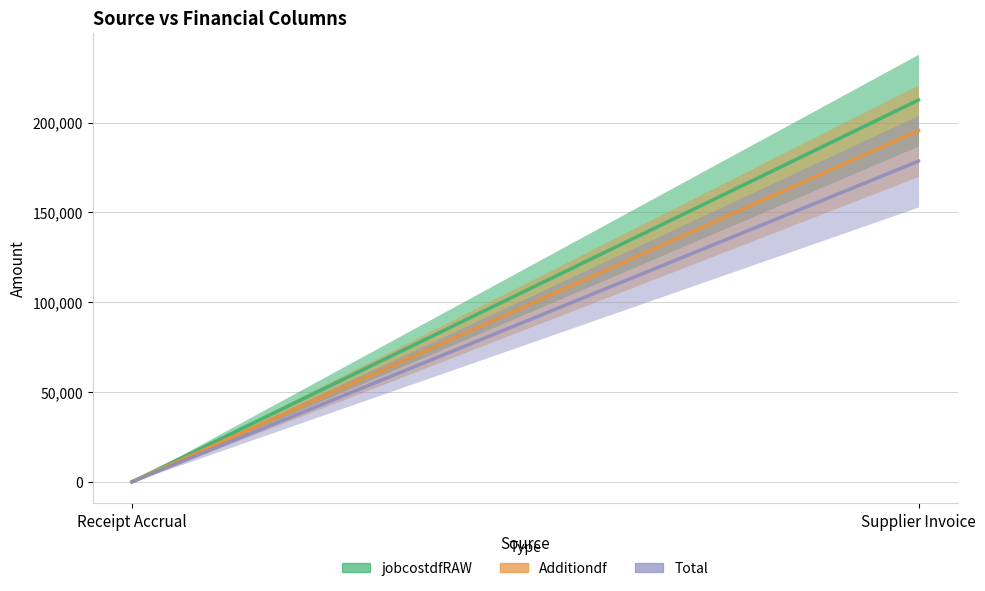

At how many categories does at least one series exceed 165284?

1